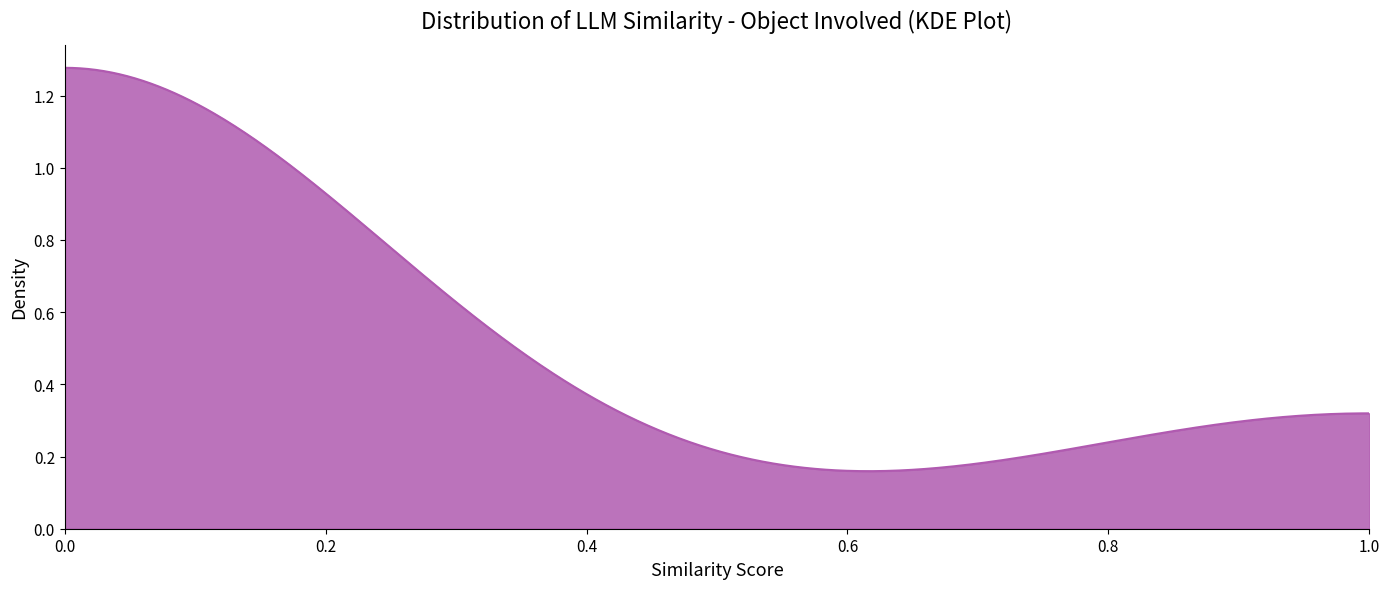

Does the chart display data point markers on the line(s)?

No